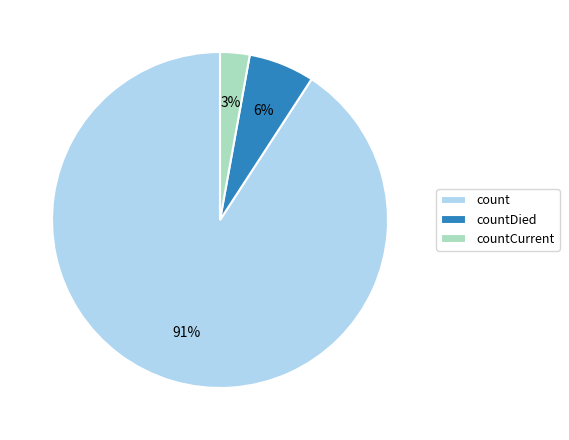

The count slice represents 99% of the pie. True or false?

False